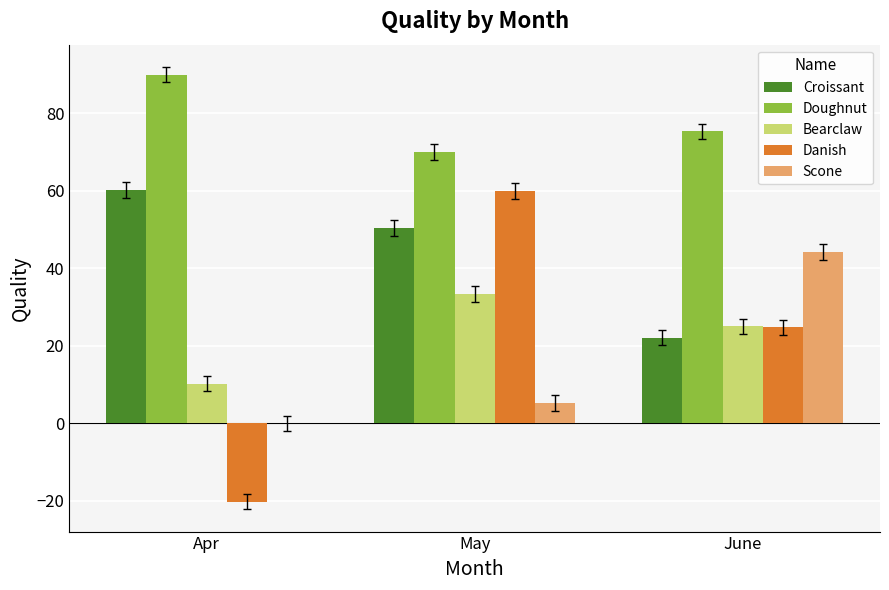

Which label corresponds to the largest value in the chart?

Apr